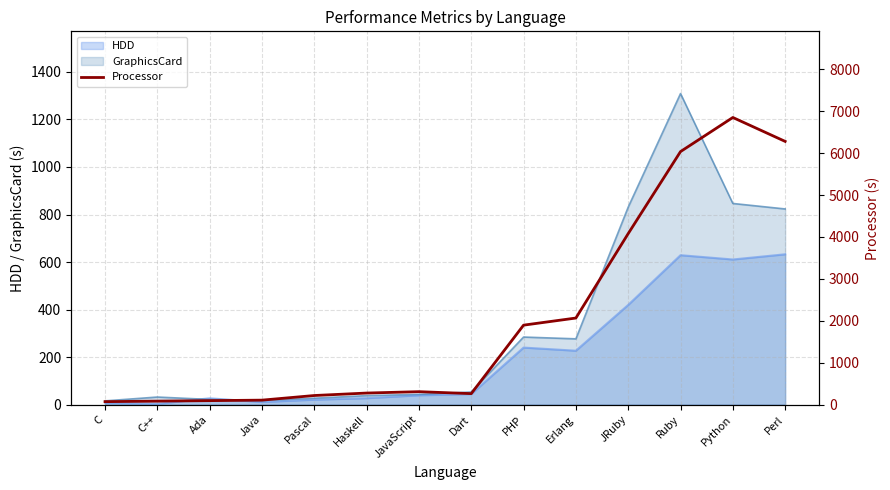

Where does the data first go above 310?

JavaScript